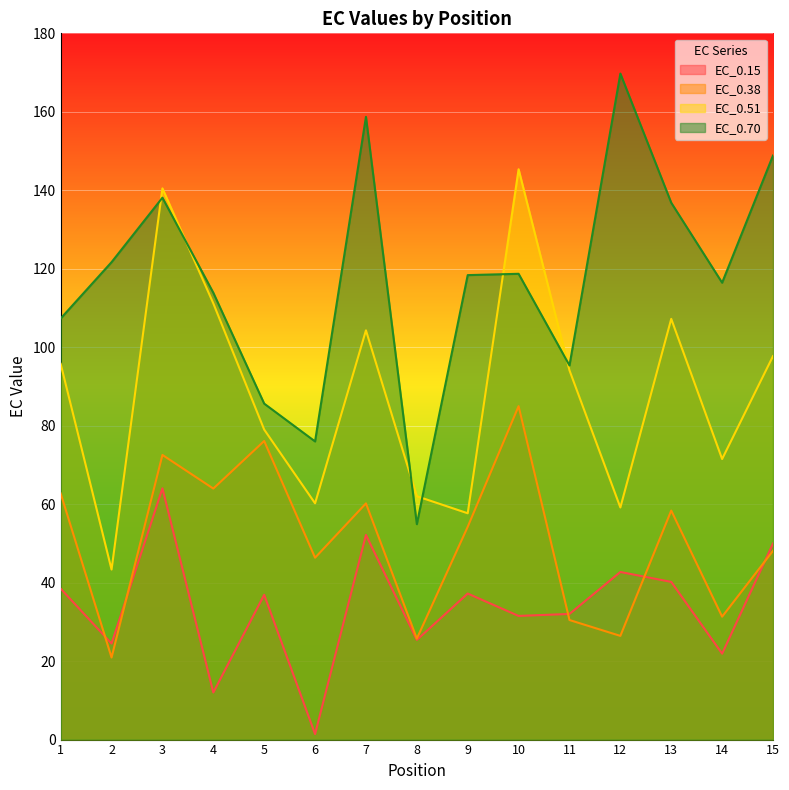

Reading left to right, what are all the values shown in this chart?

EC_0.15: 38.5	24.5	64.0	12.0	36.9	1.4	52.2	25.4	37.2	31.5	32.0	42.7	40.2	21.9	50.0
EC_0.38: 62.7	20.9	72.5	64.0	76.1	46.4	60.2	25.7	54.2	85.0	30.5	26.4	58.4	31.3	48.1
EC_0.51: 95.8	43.3	140.5	111.2	79.0	60.2	104.3	62.0	57.7	145.4	94.1	59.2	107.2	71.5	97.7
EC_0.70: 107.3	121.7	138.1	113.9	85.6	76.0	158.7	54.9	118.4	118.7	95.4	169.7	136.8	116.4	148.9